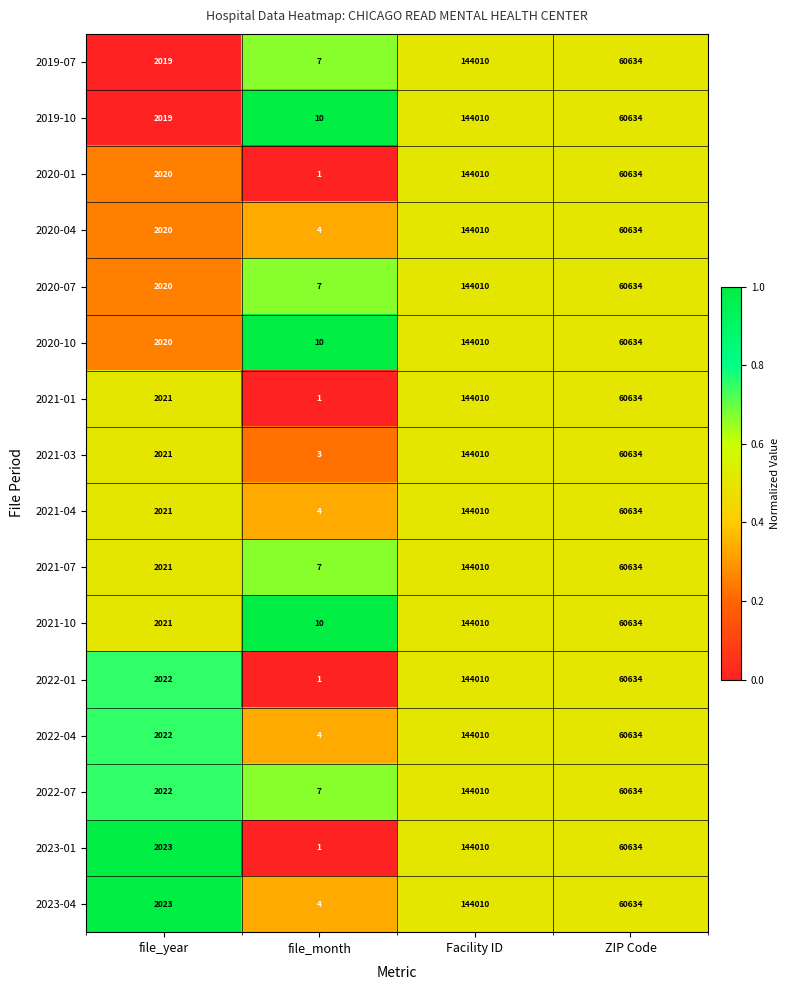

The 2019-10 series shows 2019 at file_year. True or false?

True